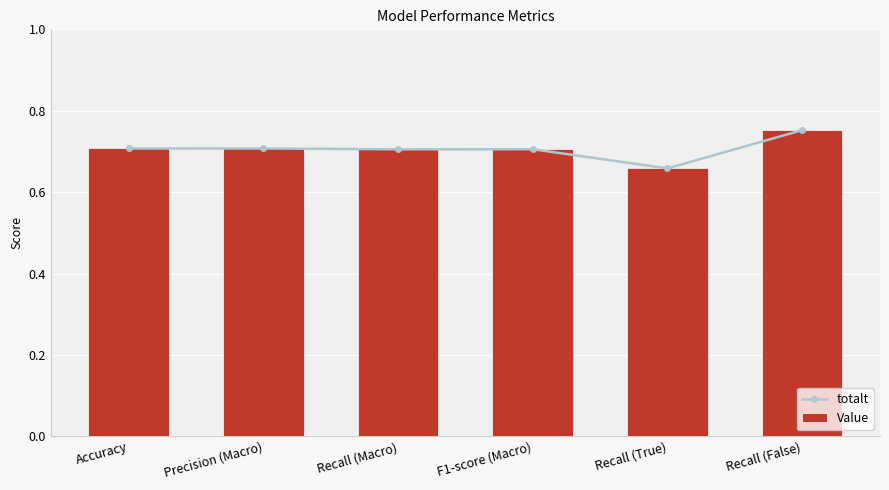

Which series has the largest range (max minus min)?

totalt